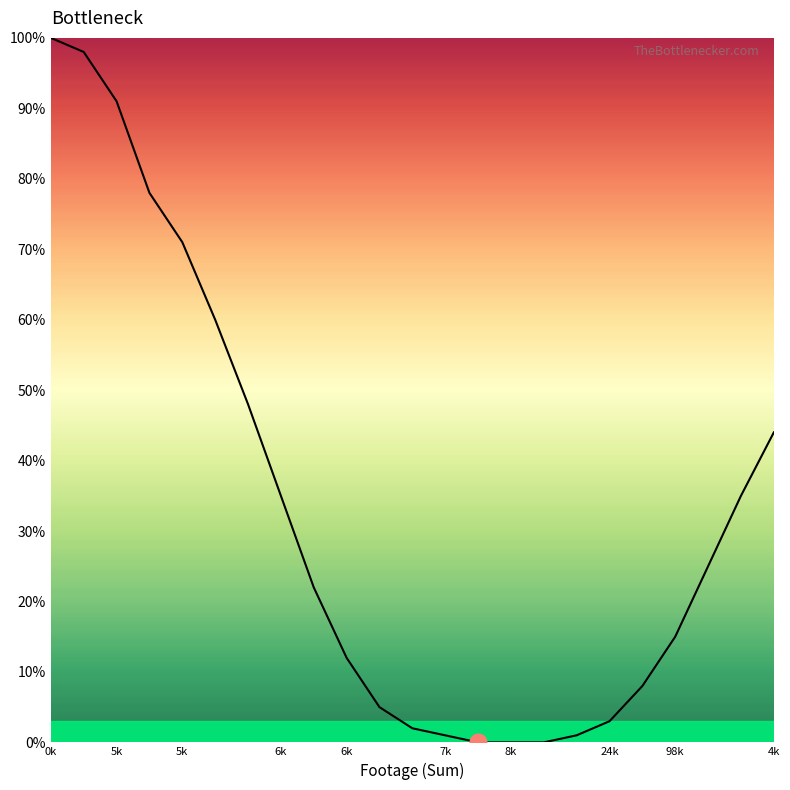

What is the difference between the maximum and minimum values?

100